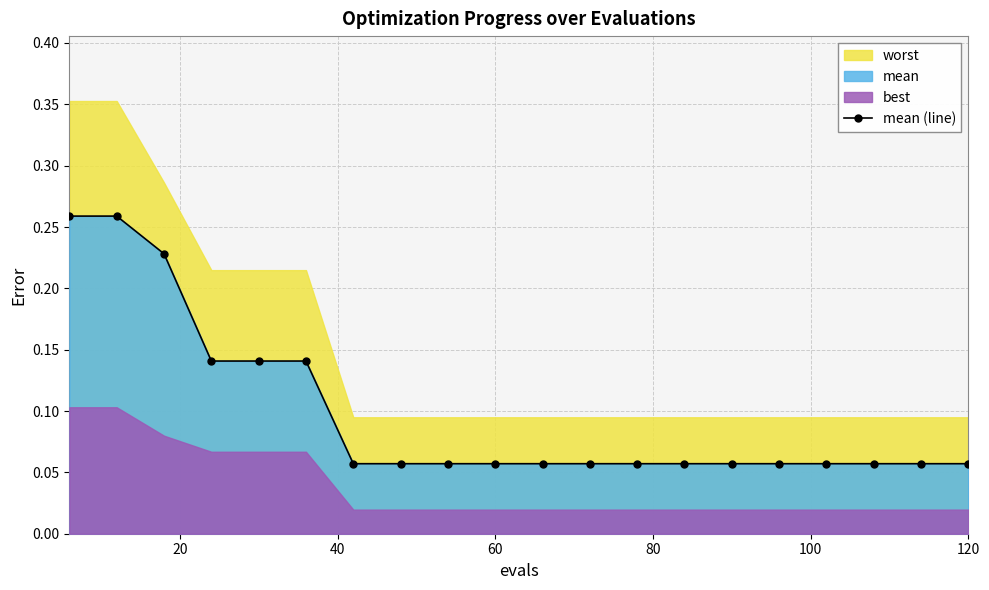

How many mean (line) values are between 0 and 1?

20